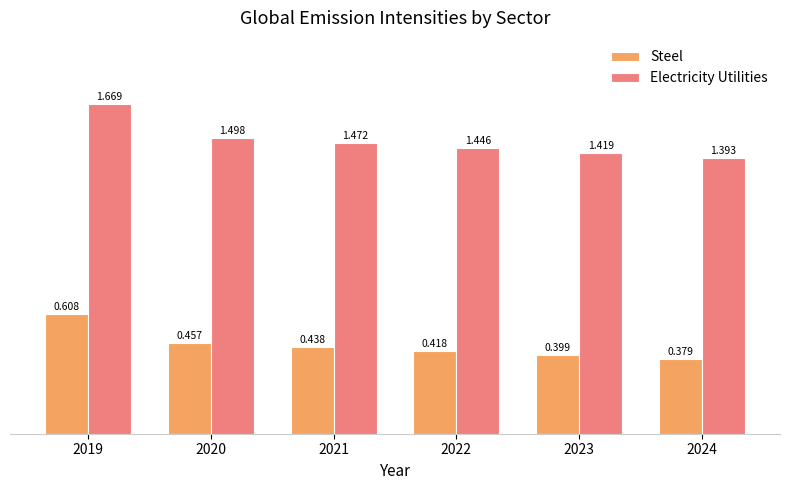

Which series has the largest range (max minus min)?

Electricity Utilities